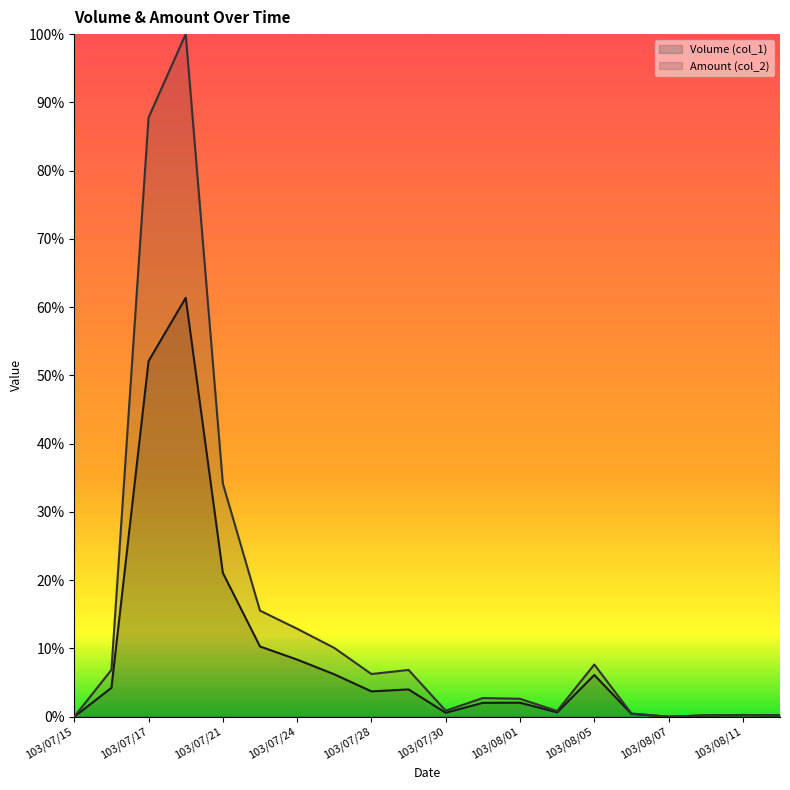

What is the average value of the Amount (col_2) series?

0.1